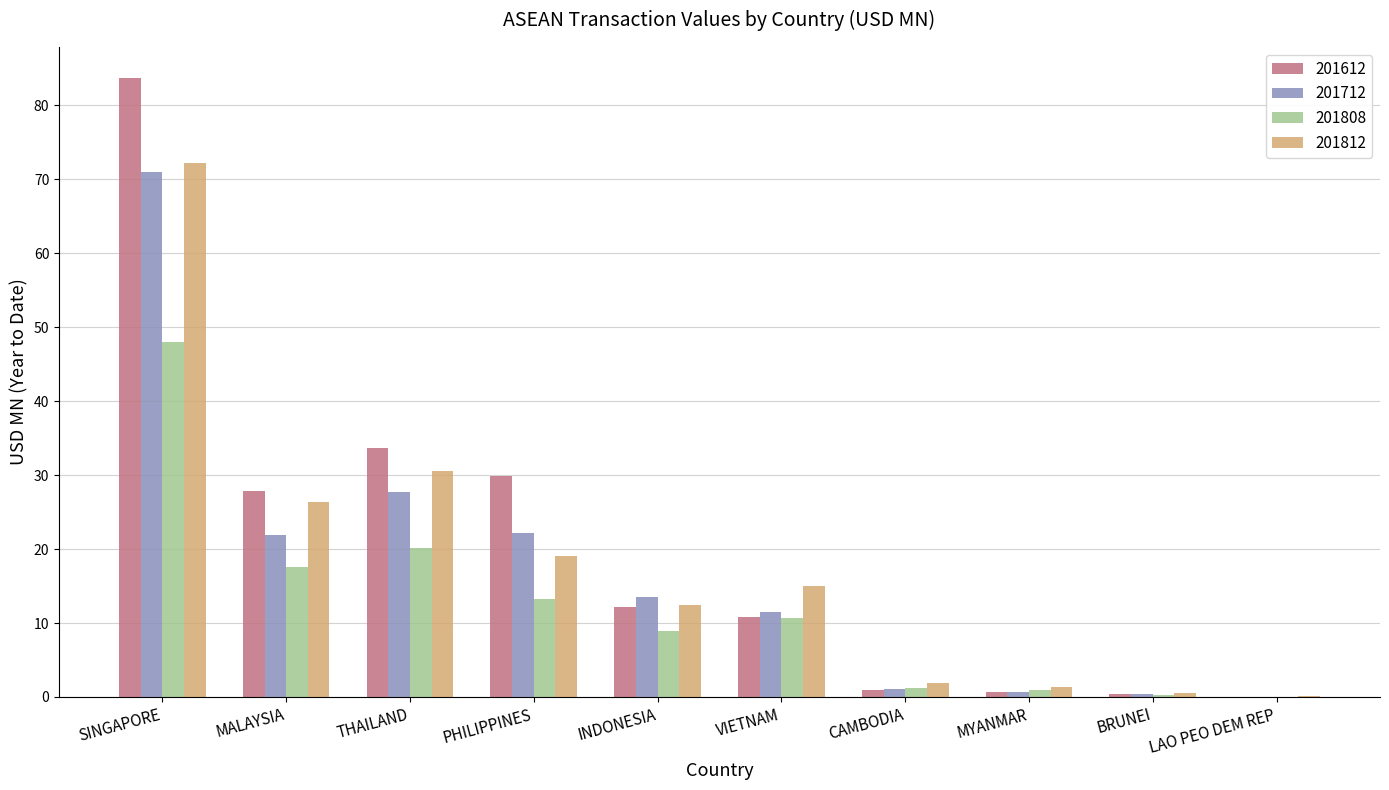

What is the sum of all 201808 values?

121.1